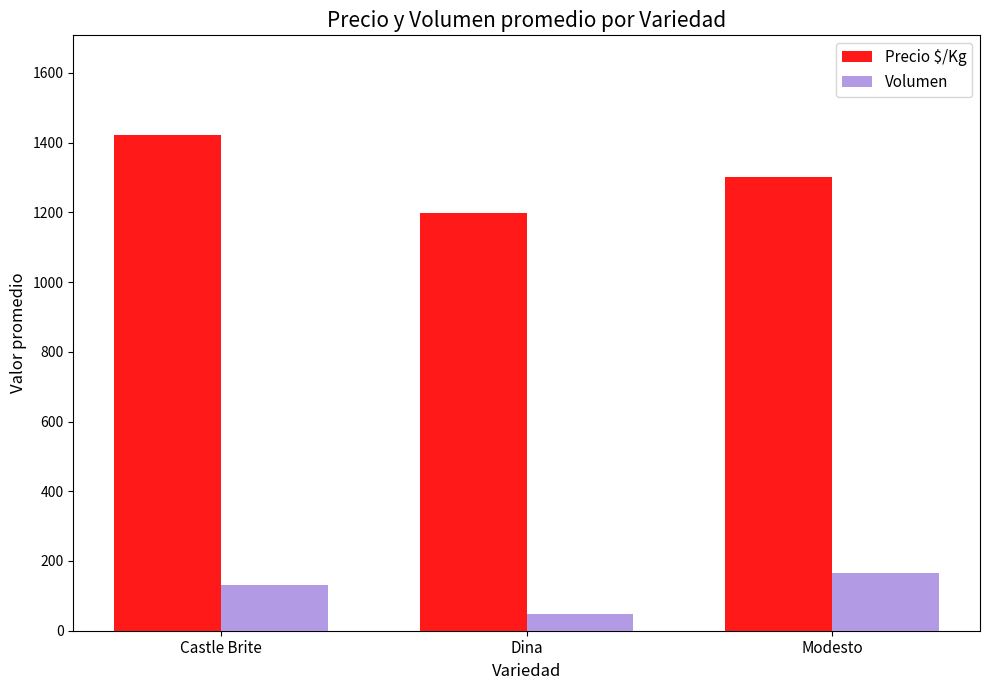

How many bars are there in each group?

2